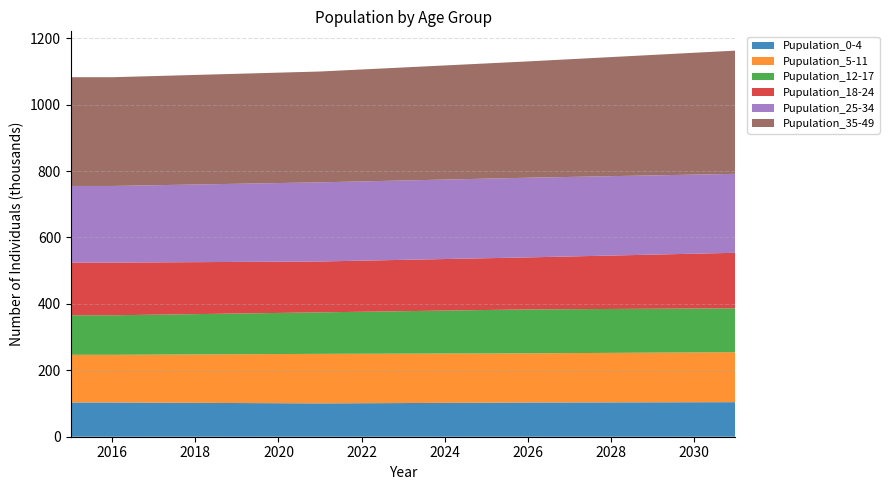

Reading right to left, list all the values displayed in this chart.

Pupulation_0-4: 2031=104037.0	2030=103817.4	2029=103597.8	2028=103378.2	2027=103158.6	2026=102939.0	2025=102420.8	2024=101902.6	2023=101384.4	2022=100866.2	2021=100348.0	2020=100892.8	2019=101437.6	2018=101982.4	2017=102527.2	2016=103072.0	2015=103072.0
Pupulation_5-11: 2031=150447.0	2030=149989.6	2029=149532.2	2028=149074.8	2027=148617.4	2026=148160.0	2025=148355.4	2024=148550.8	2023=148746.2	2022=148941.6	2021=149137.0	2020=148021.6	2019=146906.2	2018=145790.8	2017=144675.4	2016=143560.0	2015=143560.0
Pupulation_12-17: 2031=132155.0	2030=132164.4	2029=132173.8	2028=132183.2	2027=132192.6	2026=132202.0	2025=130745.4	2024=129288.8	2023=127832.2	2022=126375.6	2021=124919.0	2020=123733.2	2019=122547.4	2018=121361.6	2017=120175.8	2016=118990.0	2015=118990.0
Pupulation_18-24: 2031=167148.0	2030=165033.4	2029=162918.8	2028=160804.2	2027=158689.6	2026=156575.0	2025=155902.8	2024=155230.6	2023=154558.4	2022=153886.2	2021=153214.0	2020=154296.0	2019=155378.0	2018=156460.0	2017=157542.0	2016=158624.0	2015=158624.0
Pupulation_25-34: 2031=237686.0	2030=238123.2	2029=238560.4	2028=238997.6	2027=239434.8	2026=239872.0	2025=239552.4	2024=239232.8	2023=238913.2	2022=238593.6	2021=238274.0	2020=236768.8	2019=235263.6	2018=233758.4	2017=232253.2	2016=230748.0	2015=230748.0
Pupulation_35-49: 2031=370919.0	2030=366772.6	2029=362626.2	2028=358479.8	2027=354333.4	2026=350187.0	2025=346883.2	2024=343579.4	2023=340275.6	2022=336971.8	2021=333668.0	2020=332410.6	2019=331153.2	2018=329895.8	2017=328638.4	2016=327381.0	2015=327381.0